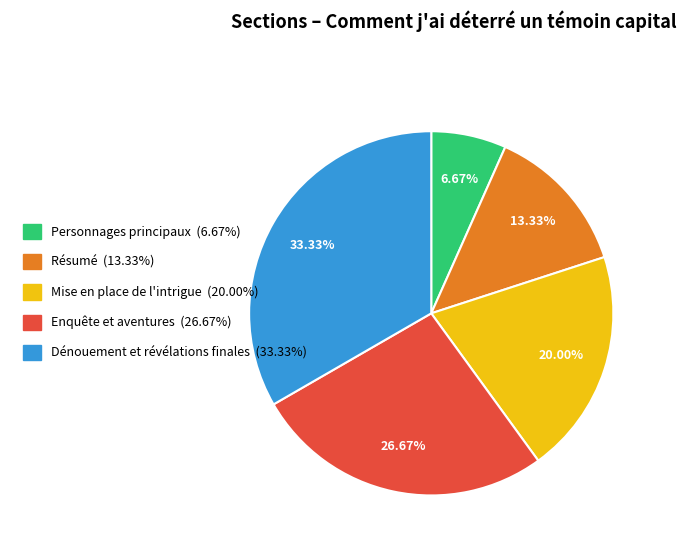

Does Mise en place de l'intrigue represent more than half of the total?

No